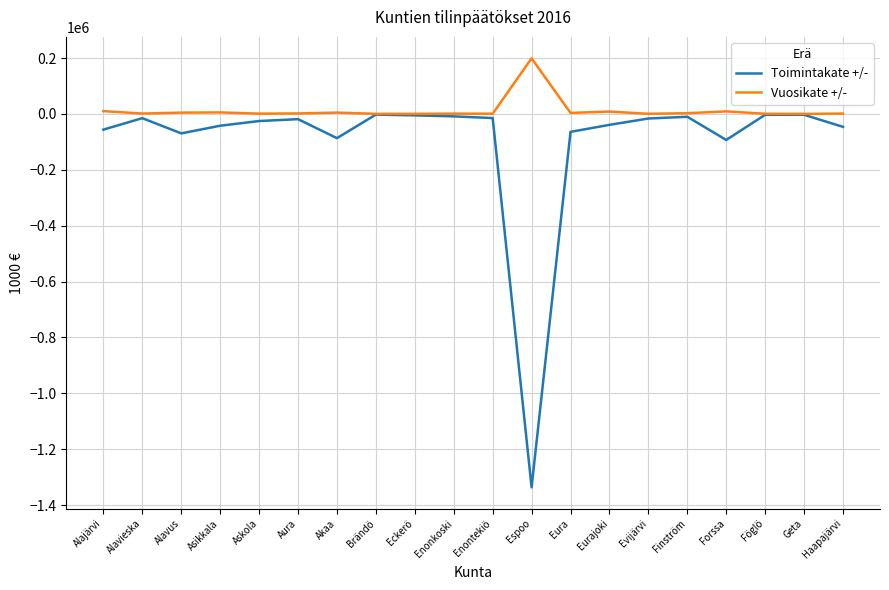

Which category has the highest value in the Vuosikate +/- series?

Espoo